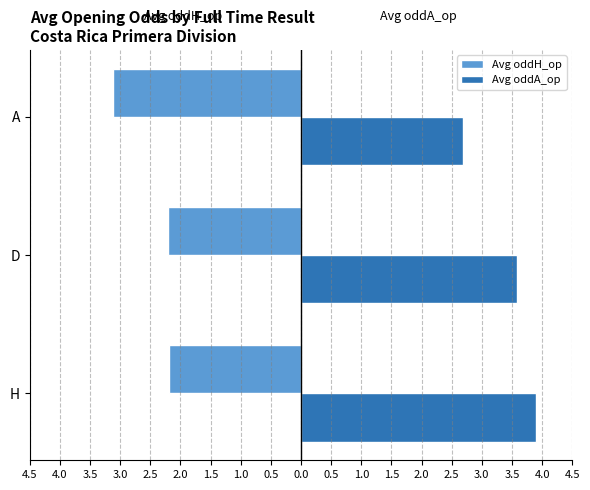

What are all the series names shown in the legend?

Avg oddH_op, Avg oddA_op